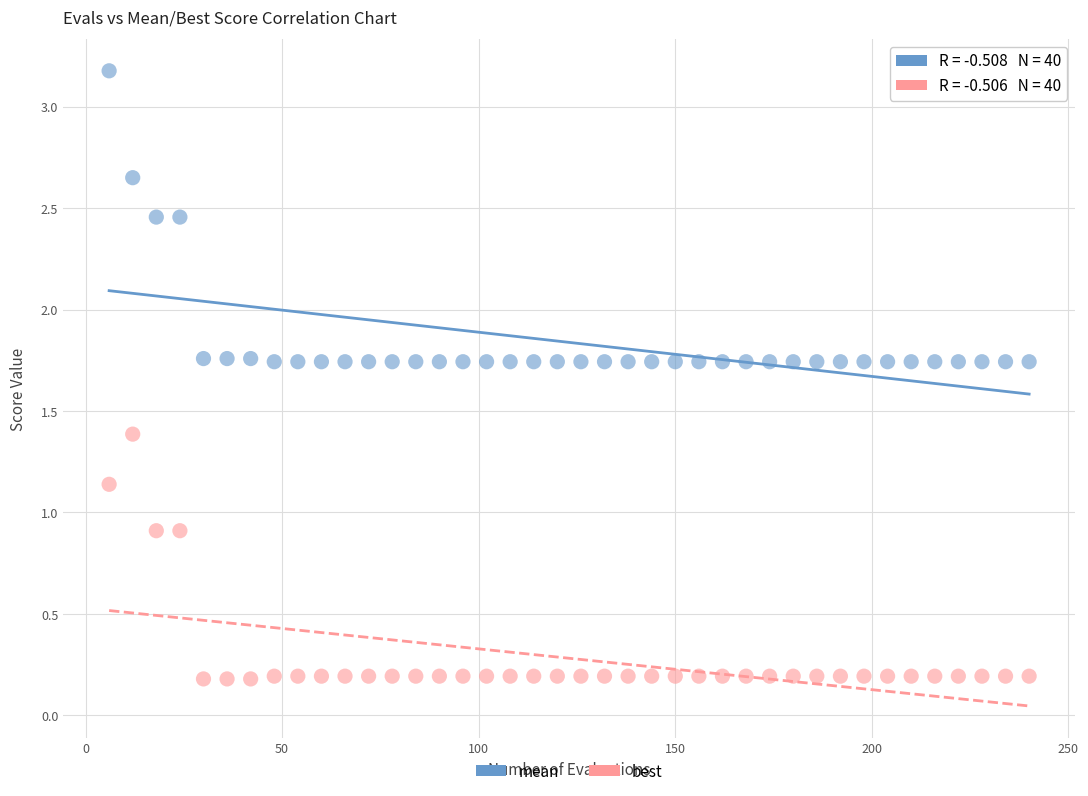

What is the X range (max minus min) for the scatter plot?

234.0